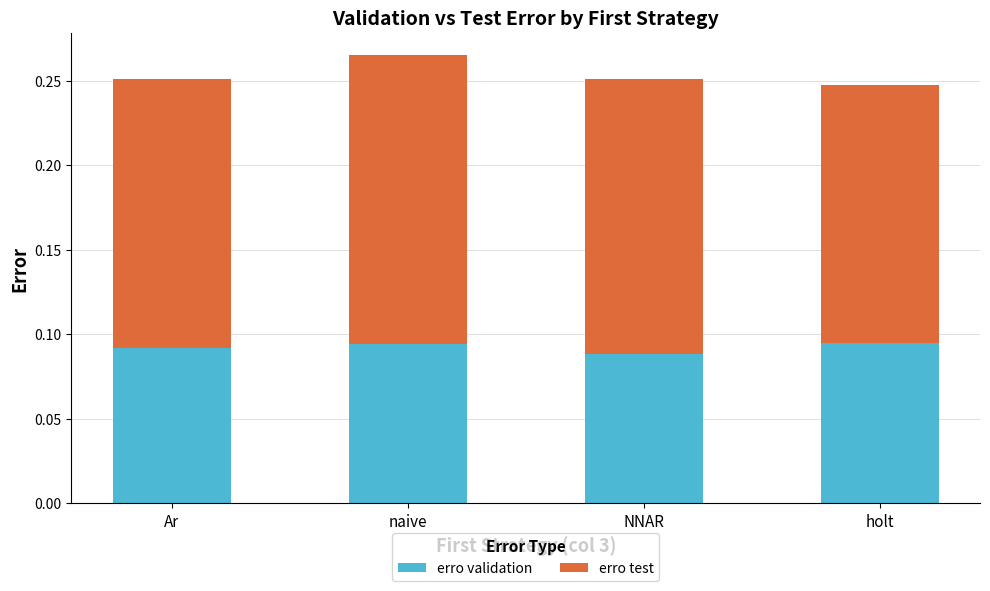

The erro validation series shows 0.0 at Ar. True or false?

False